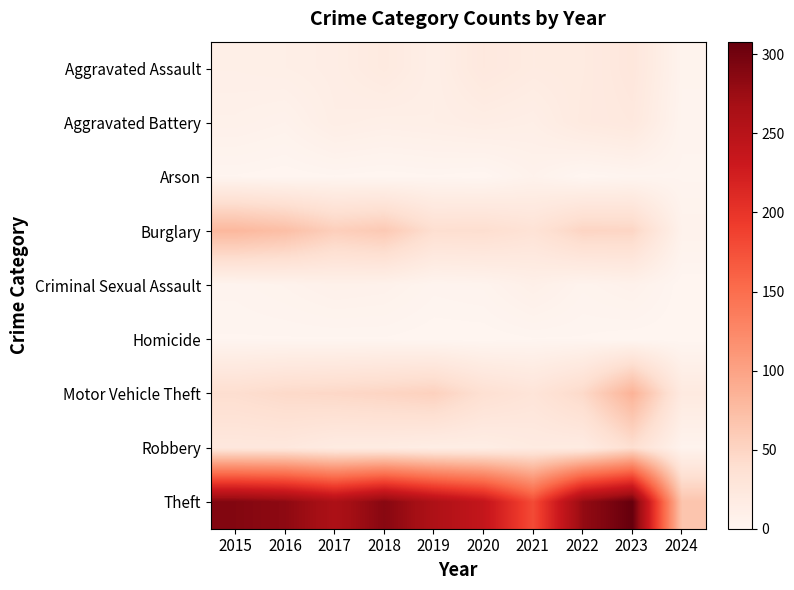

At which category is the sum across all series the highest?

2023